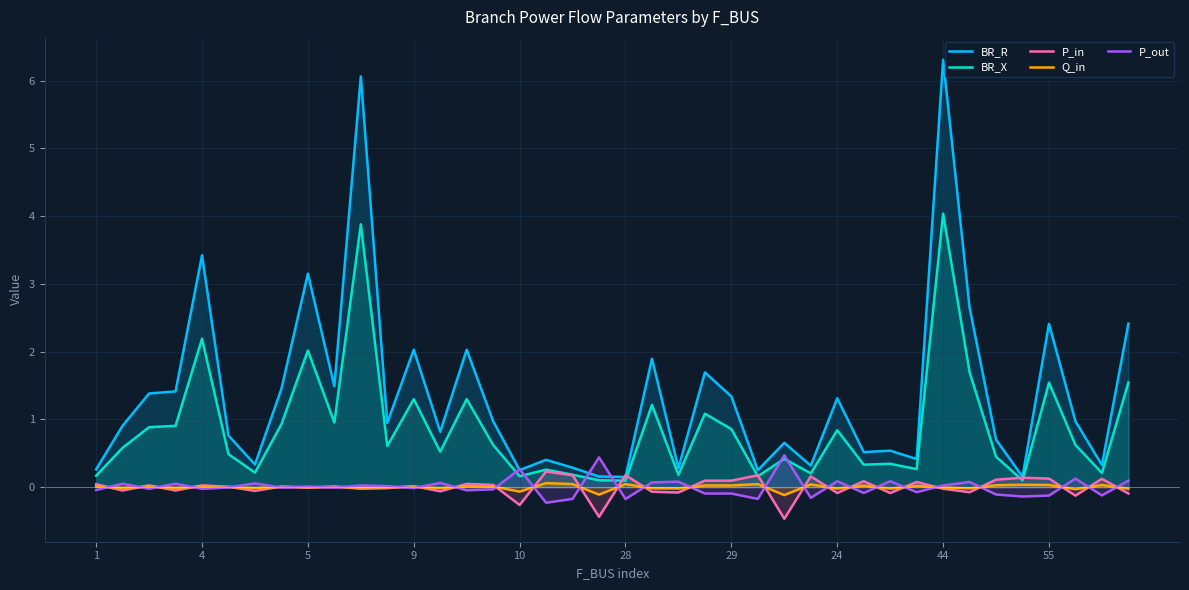

How many positive values does the P_out series have?

18